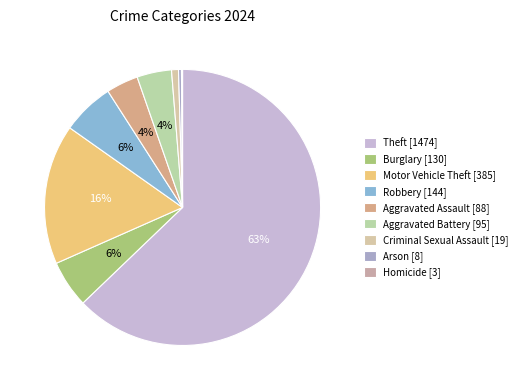

Rank the categories by value from highest to lowest.

Theft, Motor Vehicle Theft, Robbery, Burglary, Aggravated Battery, Aggravated Assault, Criminal Sexual Assault, Arson, Homicide